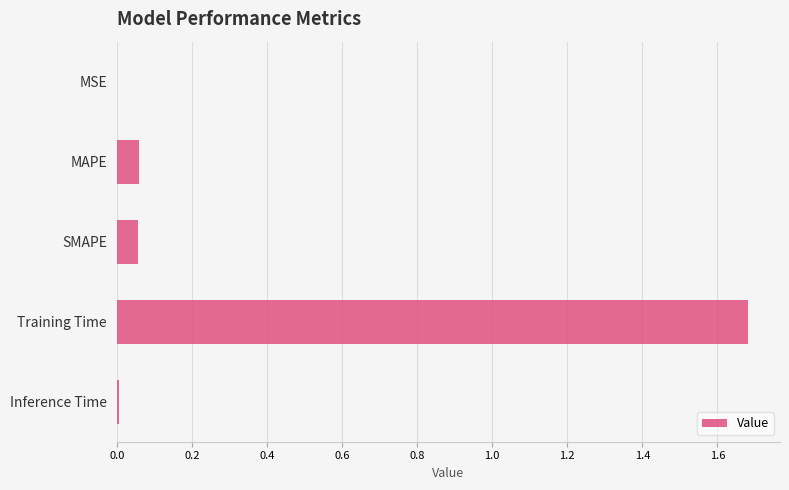

The chart shows a value of 2.9 at Training Time. True or false?

False